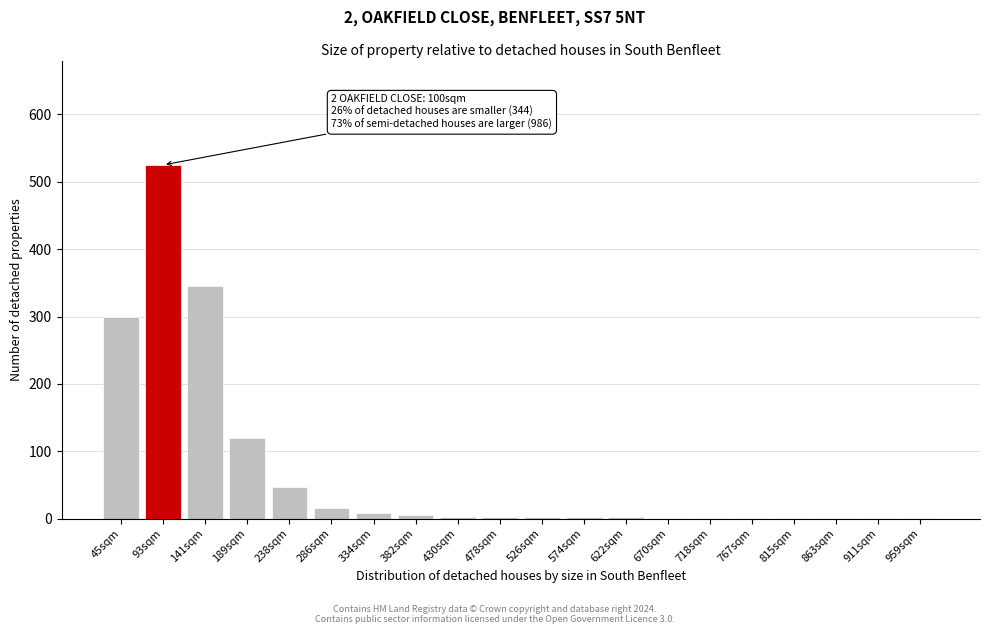

What is the greatest value displayed?

525